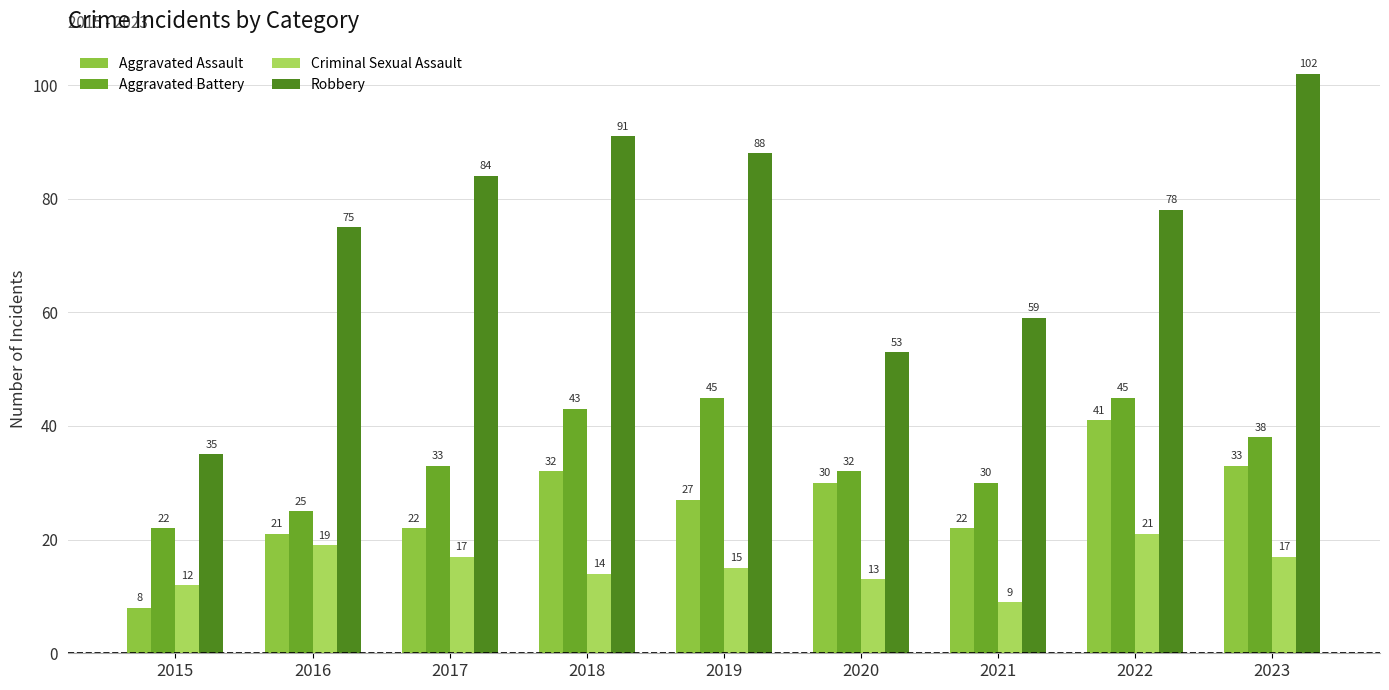

Reading left to right, what are all the values shown in this chart?

Aggravated Assault: 8	21	22	32	27	30	22	41	33
Aggravated Battery: 22	25	33	43	45	32	30	45	38
Criminal Sexual Assault: 12	19	17	14	15	13	9	21	17
Robbery: 35	75	84	91	88	53	59	78	102